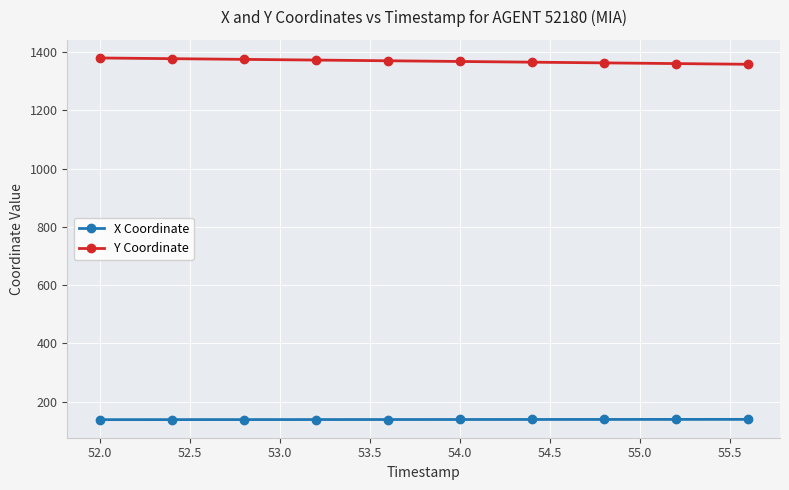

Which series has the widest spread of values?

Y Coordinate